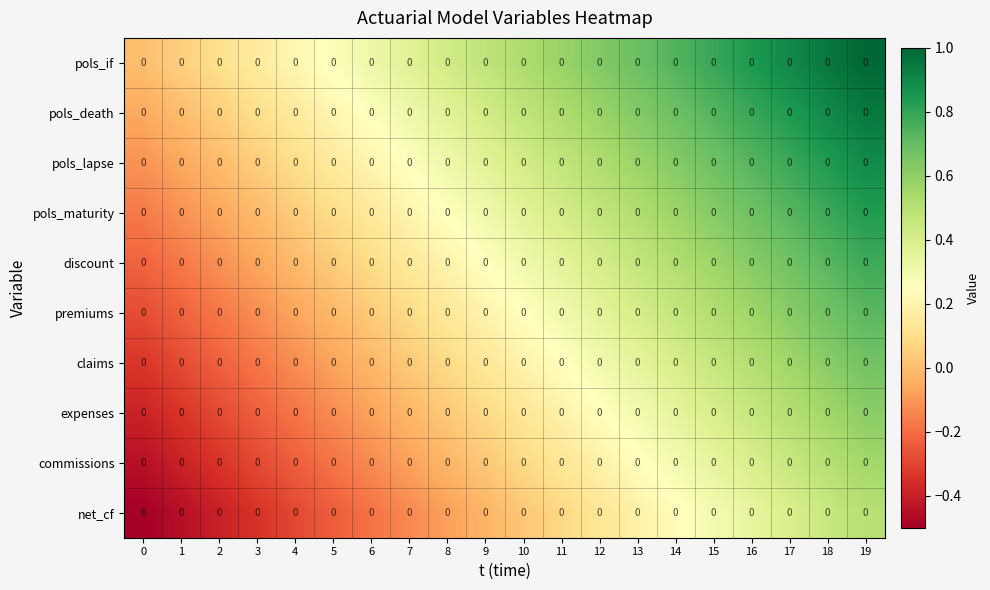

The value of pols_maturity at 17 is 1.2. True or false?

False